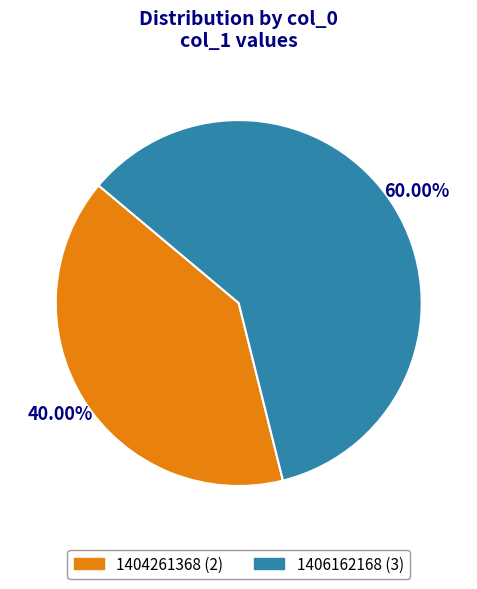

To the nearest percent, what is the difference between the 1404261368 and 1406162168 slice percentages?

20%